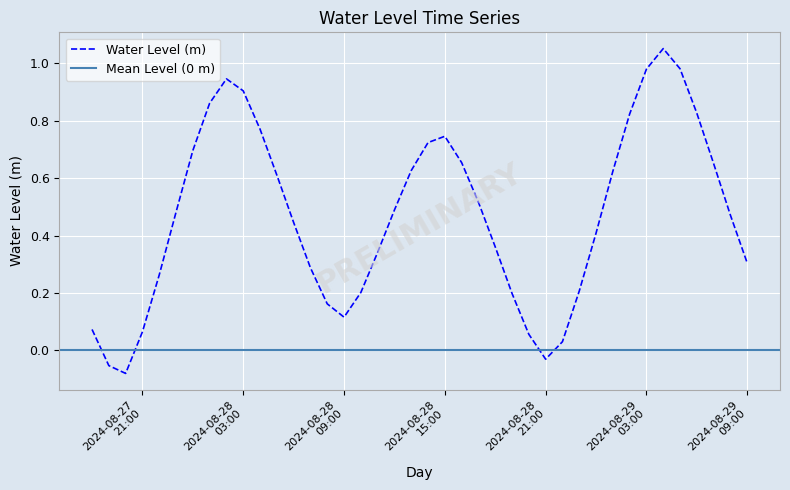

Reading right to left, list all the values displayed in this chart.

0.3	0.5	0.7	0.8	1.0	1.1	1.0	0.8	0.6	0.4	0.2	0.0	-0.0	0.1	0.2	0.4	0.5	0.7	0.7	0.7	0.6	0.5	0.3	0.2	0.1	0.2	0.3	0.4	0.6	0.8	0.9	0.9	0.9	0.7	0.5	0.3	0.1	-0.1	-0.1	0.1